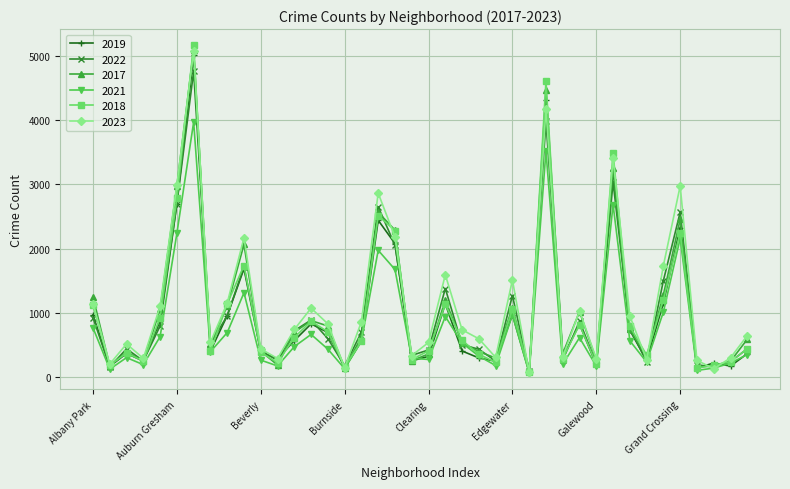

Which series has the largest range (max minus min)?

2018